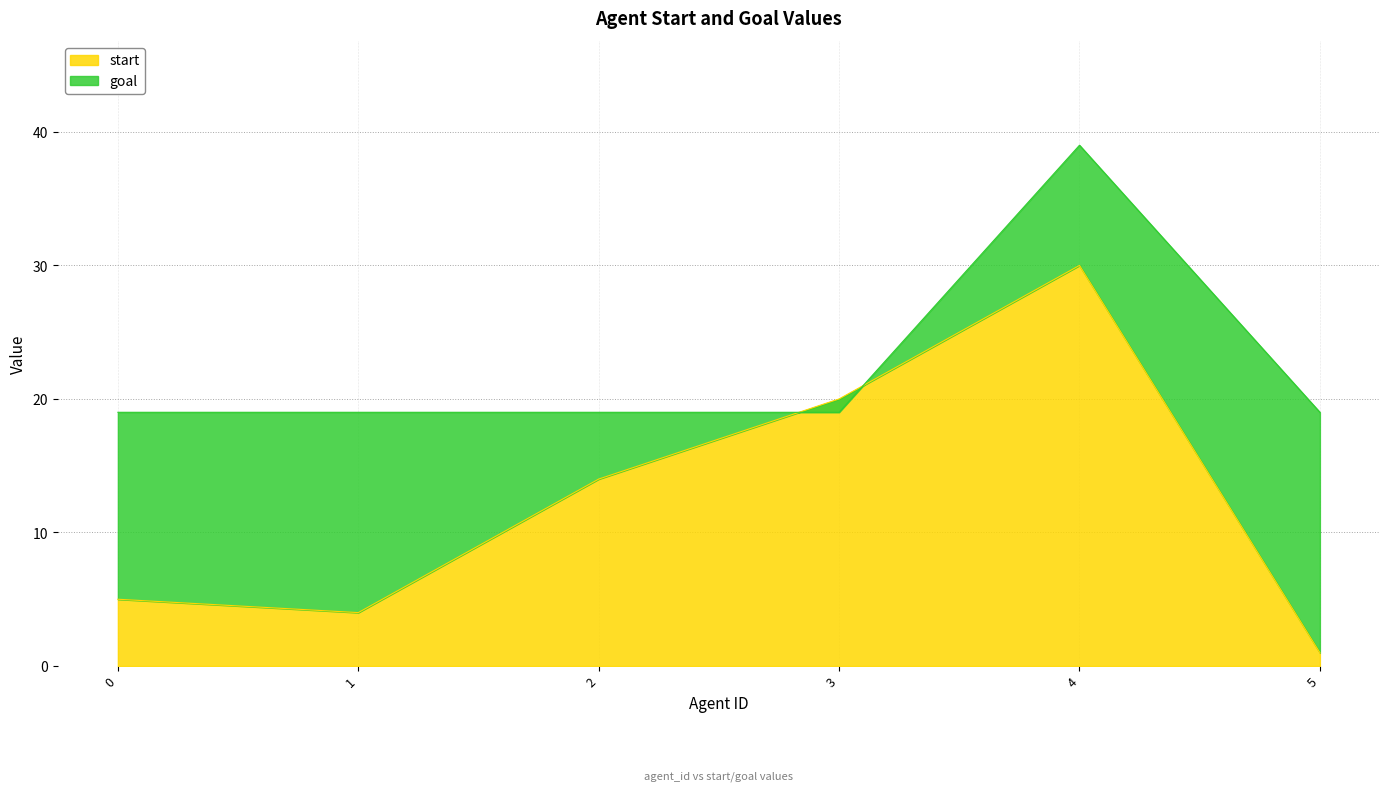

Reading left to right, extract all data points from this chart.

start: 5	4	14	20	30	1
goal: 19	19	19	19	39	19